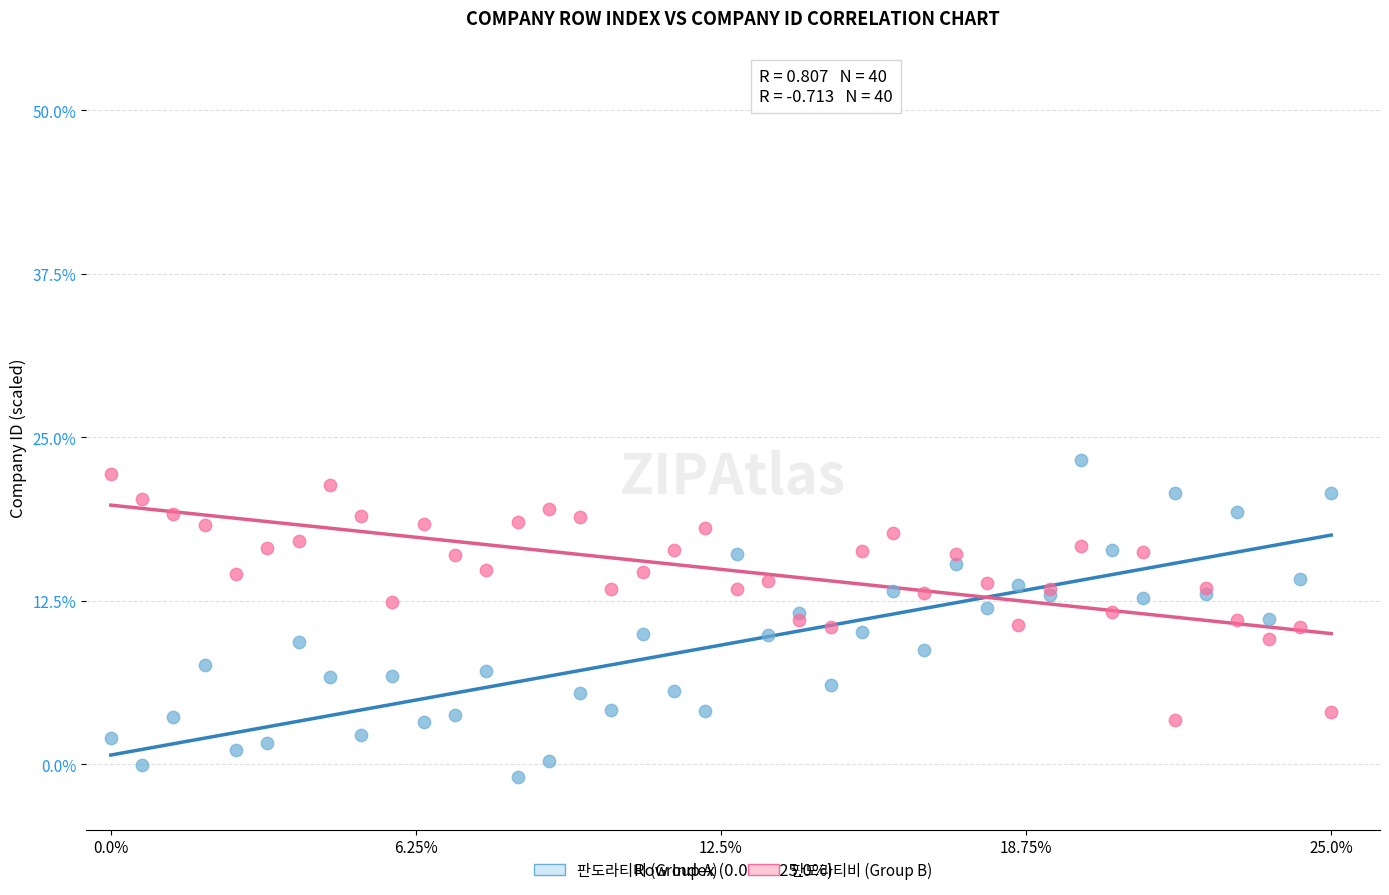

Which series reaches the minimum Y coordinate?

판도라티비 (Group A)